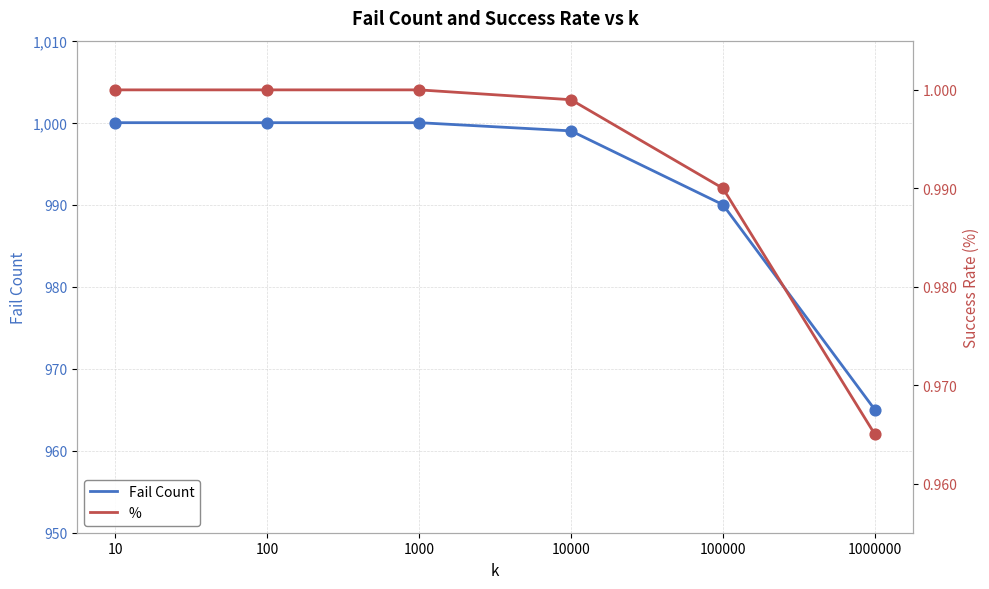

Which series contains the highest Y value?

Fail Count